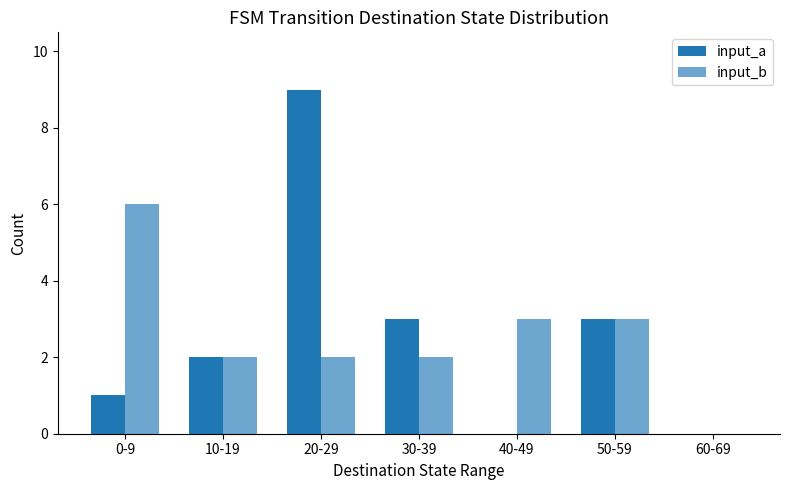

Which series changed the most between 30-39 and 40-49?

input_a